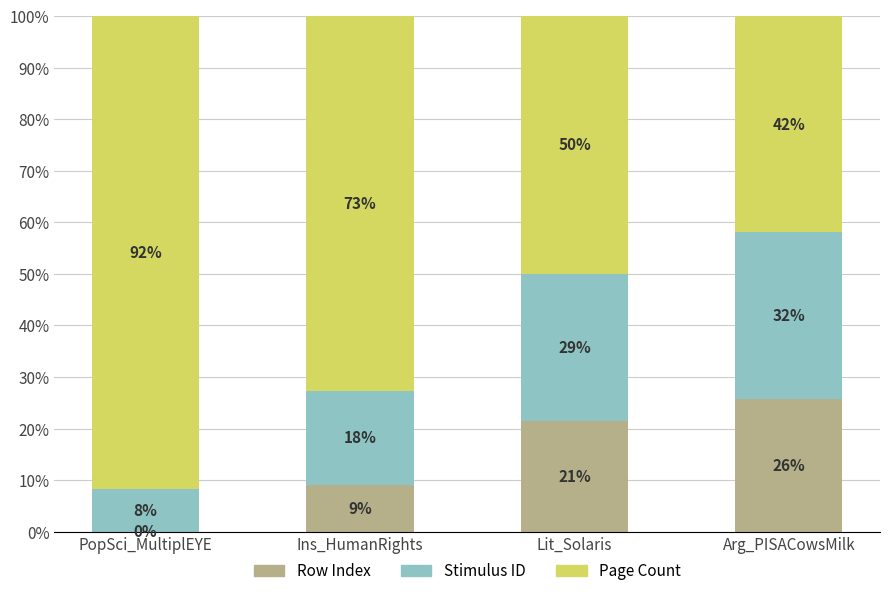

At how many categories does at least one series exceed 82?

1